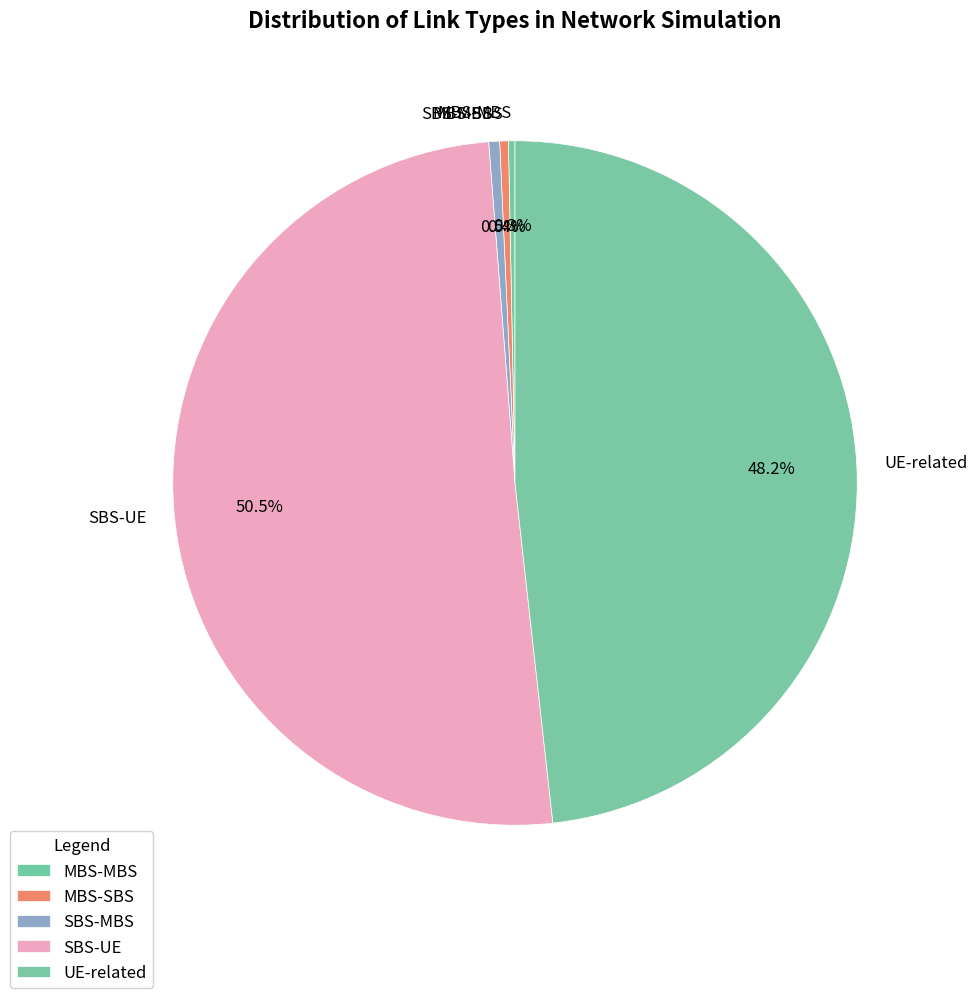

Which slice is the largest?

SBS-UE